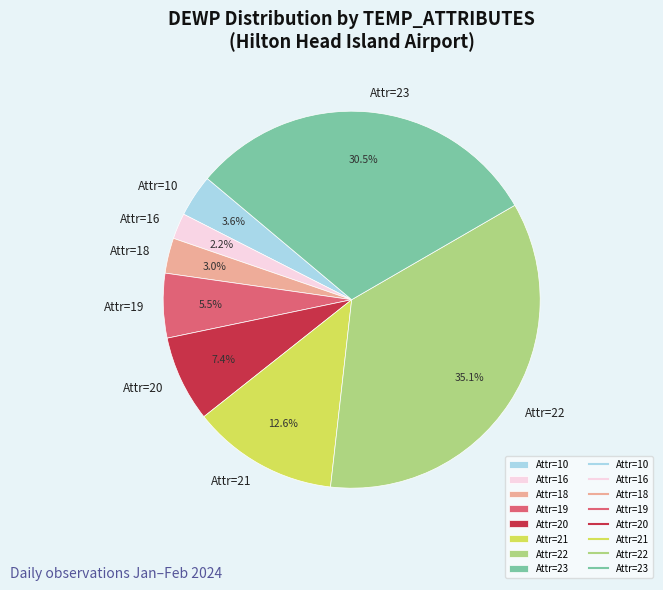

What percentage do Attr=16 and Attr=10 together represent?

5.8%